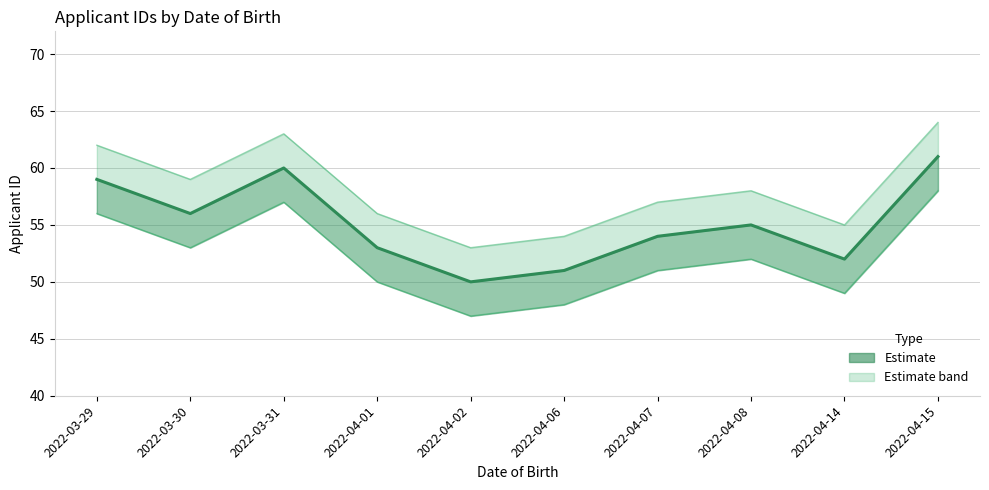

What is the difference between the maximum and minimum values?

11